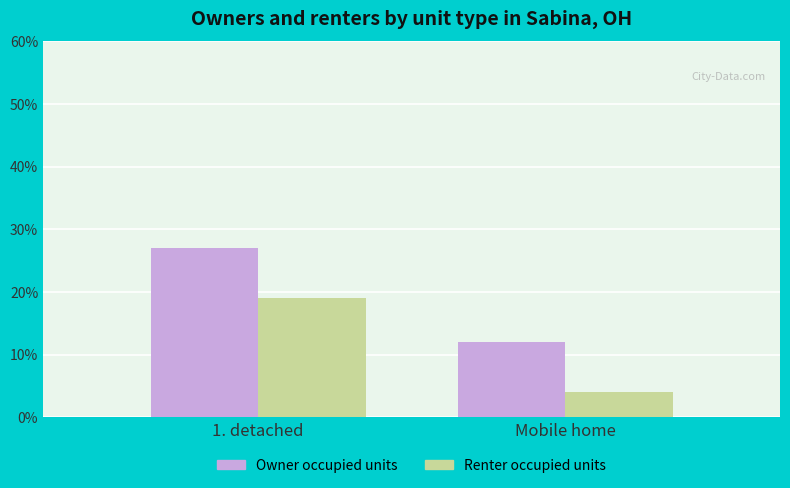

What are all the series names shown in the legend?

Owner occupied units, Renter occupied units